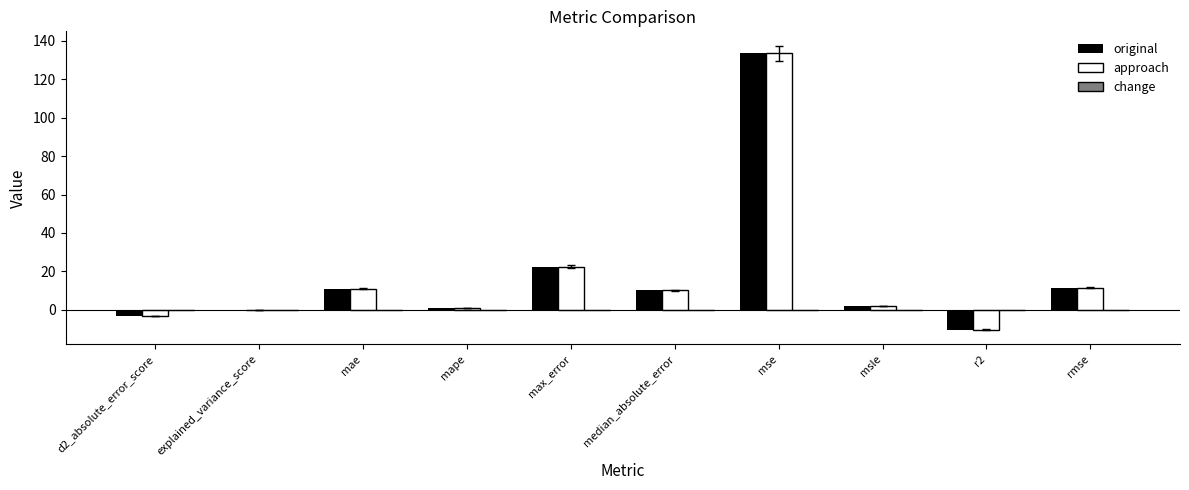

How many values in the approach series exceed 10?

5